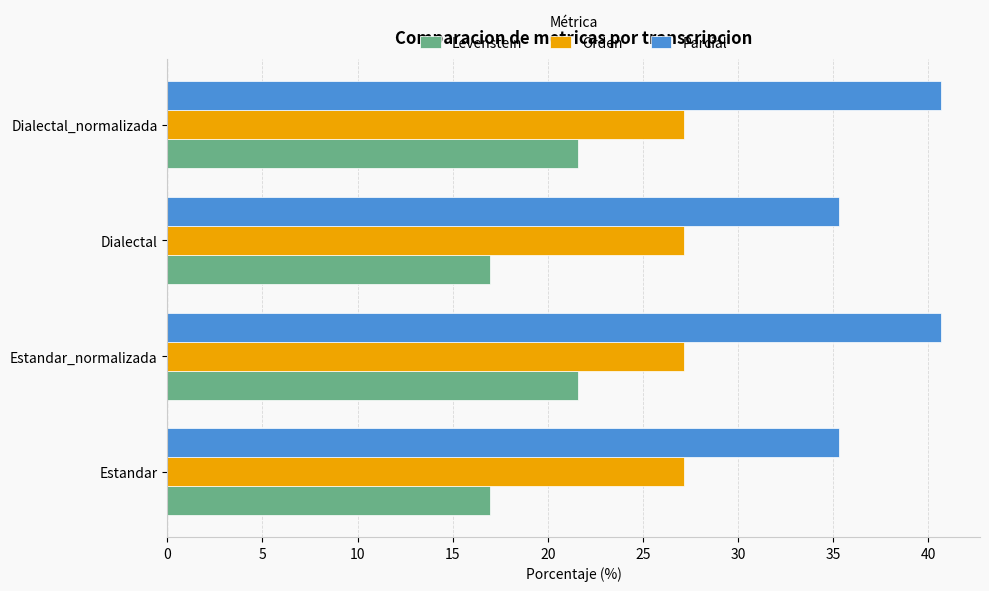

Which series has the largest total across all categories?

Parcial